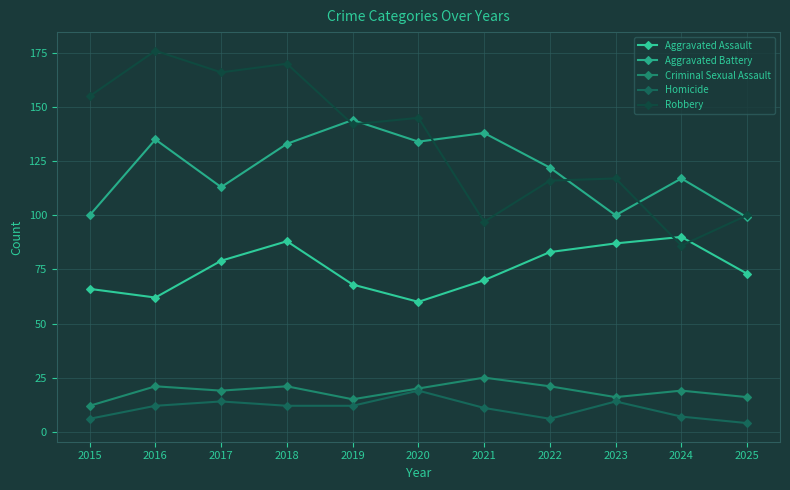

Reading left to right, extract all data points from this chart.

Aggravated Assault: 2015=66	2016=62	2017=79	2018=88	2019=68	2020=60	2021=70	2022=83	2023=87	2024=90	2025=73
Aggravated Battery: 2015=100	2016=135	2017=113	2018=133	2019=144	2020=134	2021=138	2022=122	2023=100	2024=117	2025=99
Criminal Sexual Assault: 2015=12	2016=21	2017=19	2018=21	2019=15	2020=20	2021=25	2022=21	2023=16	2024=19	2025=16
Homicide: 2015=6	2016=12	2017=14	2018=12	2019=12	2020=19	2021=11	2022=6	2023=14	2024=7	2025=4
Robbery: 2015=155	2016=176	2017=166	2018=170	2019=142	2020=145	2021=97	2022=116	2023=117	2024=86	2025=100